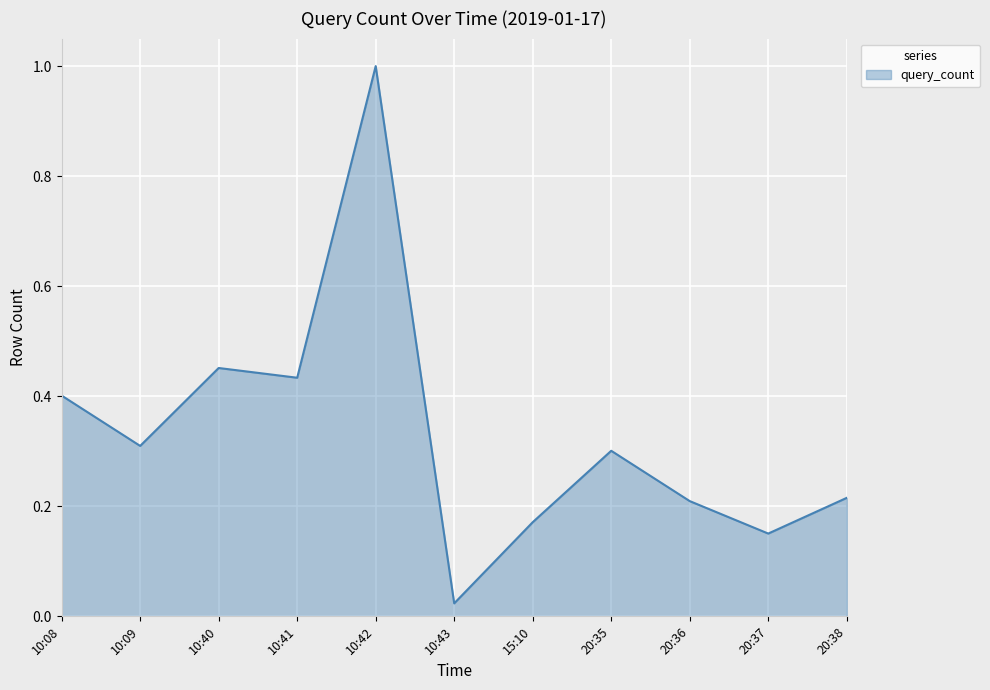

True or false: the data shows 0.1 at 10:08.

False